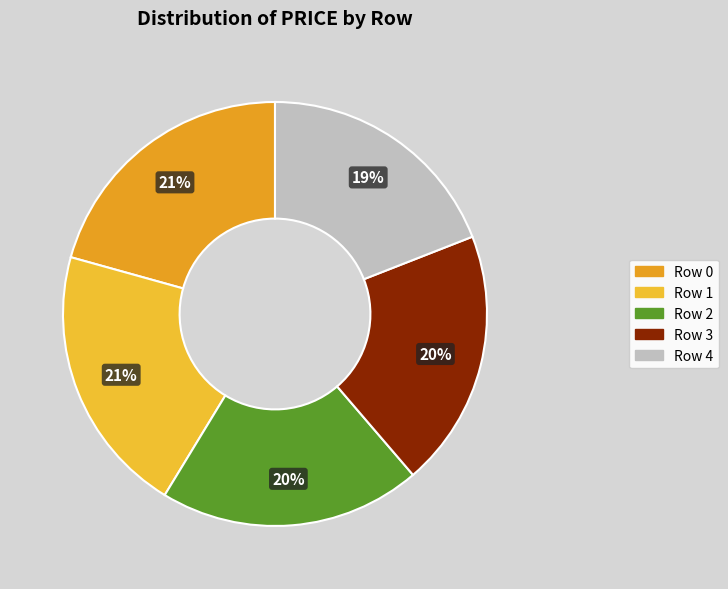

Does any single category account for the majority?

No